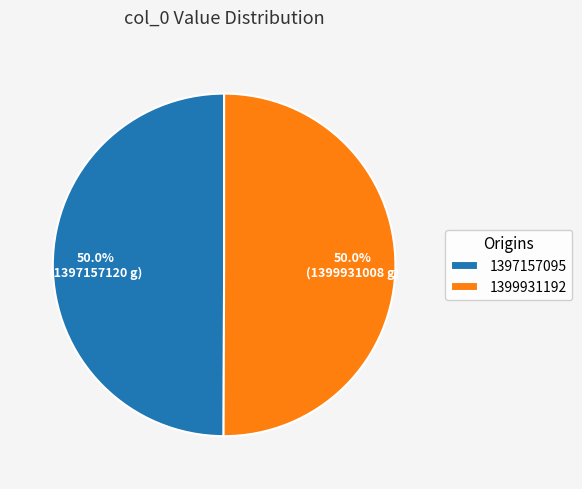

Approximately how many times larger is the value at 1399931192 compared to 1397157095?

1.0